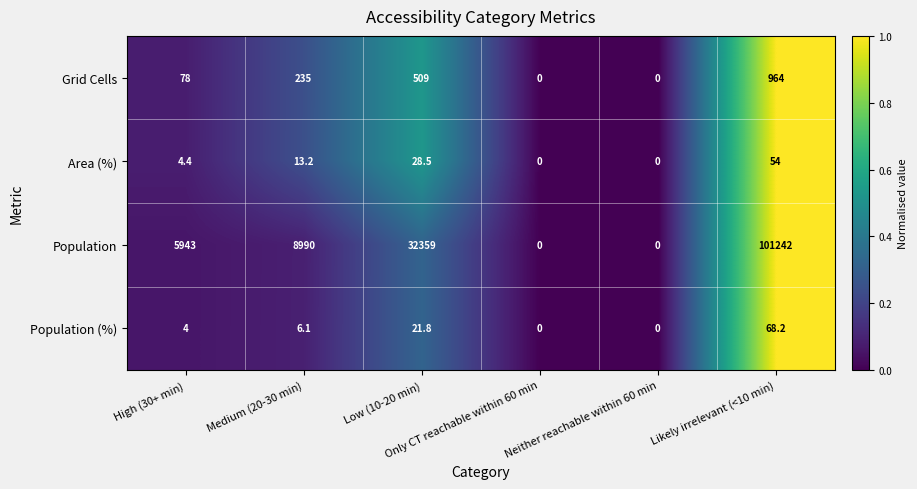

Which series has the largest range (max minus min)?

Population